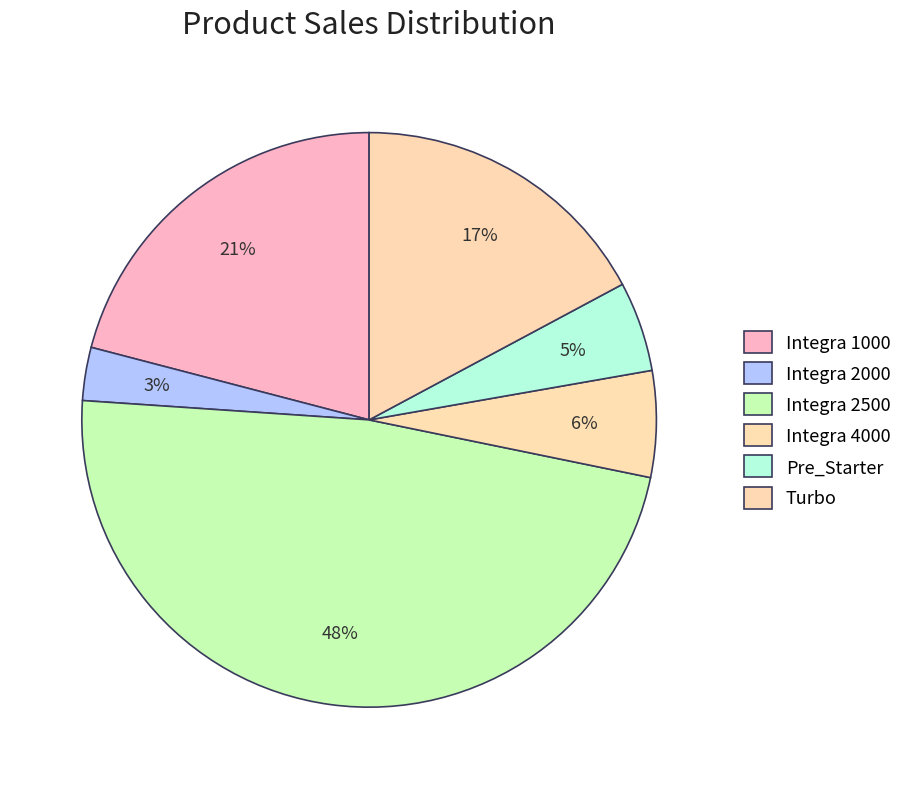

Is the sum of Integra 1000 and Turbo greater than half?

No